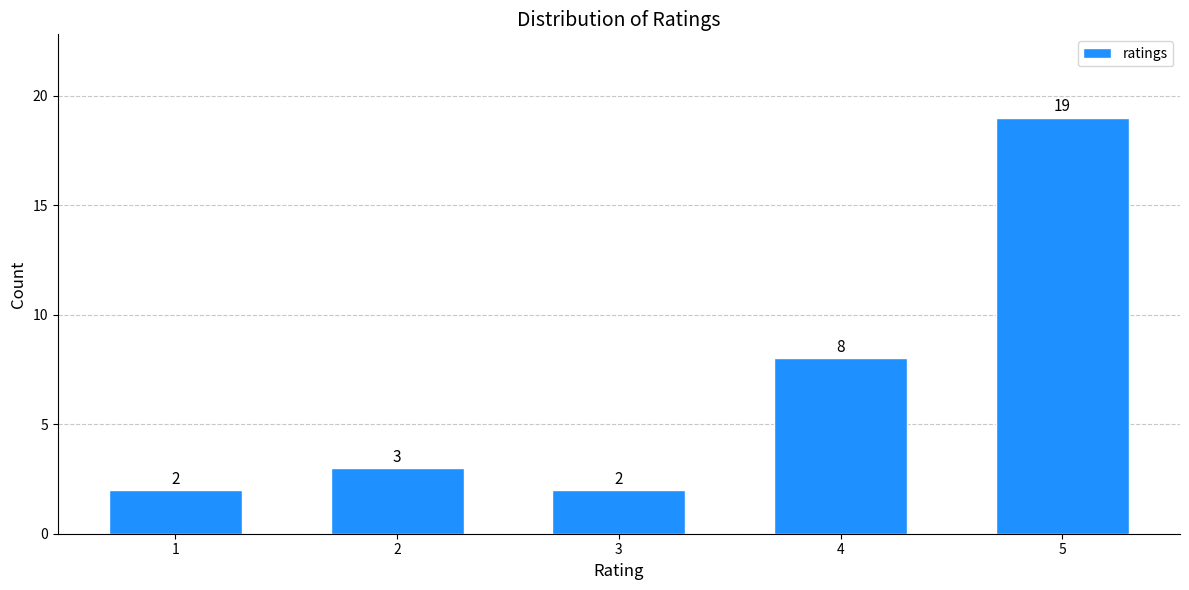

Reading right to left, list all the values displayed in this chart.

5=19	4=8	3=2	2=3	1=2